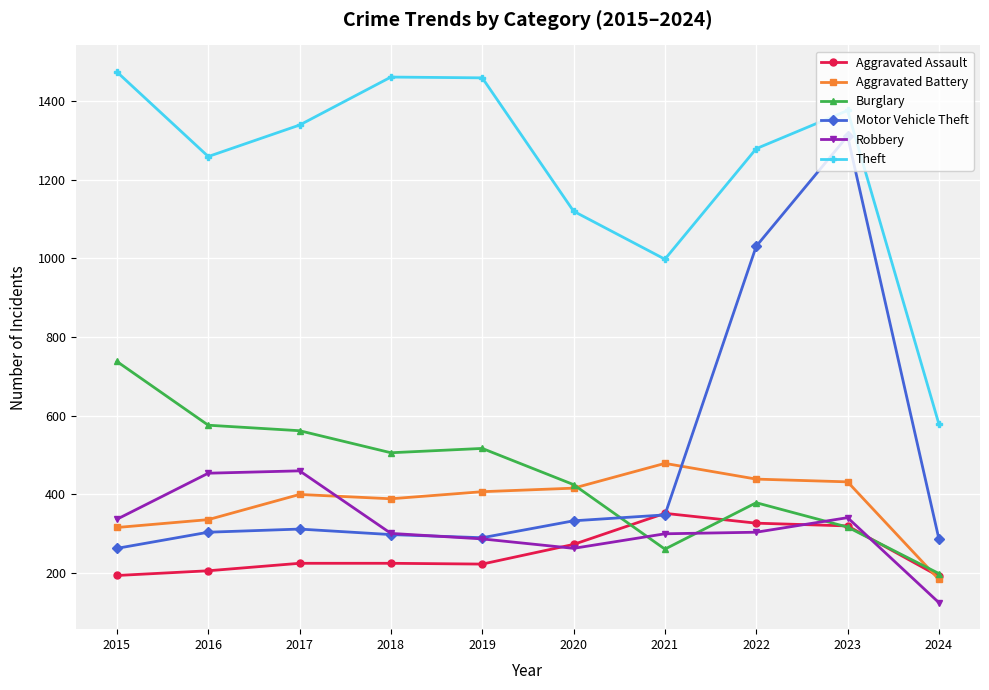

How many values in the Robbery series are below 304?

5